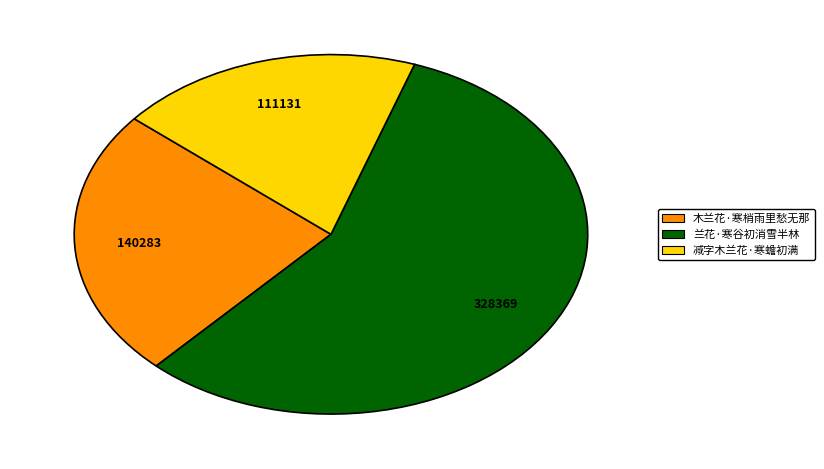

Which category has the smallest portion of the pie?

减字木兰花·寒蟾初满